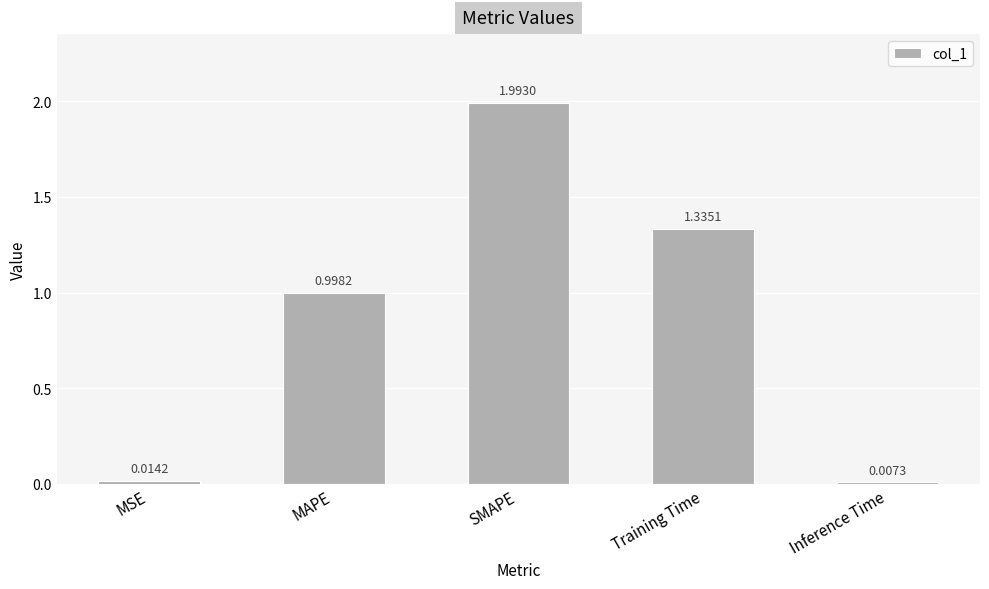

The value at Training Time is 2.1. True or false?

False